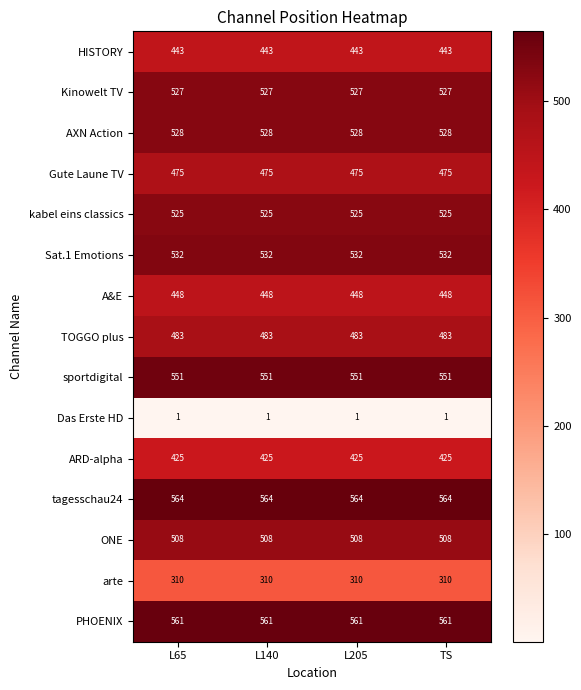

Is it true that AXN Action equals 859 at L205?

False